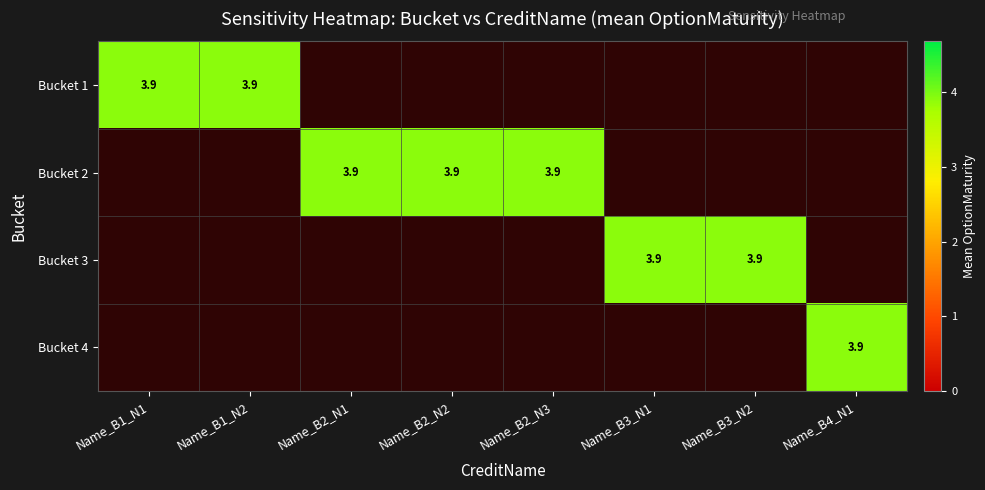

List the series in order of their overall mean, lowest first.

Bucket 1, Bucket 2, Bucket 3, Bucket 4